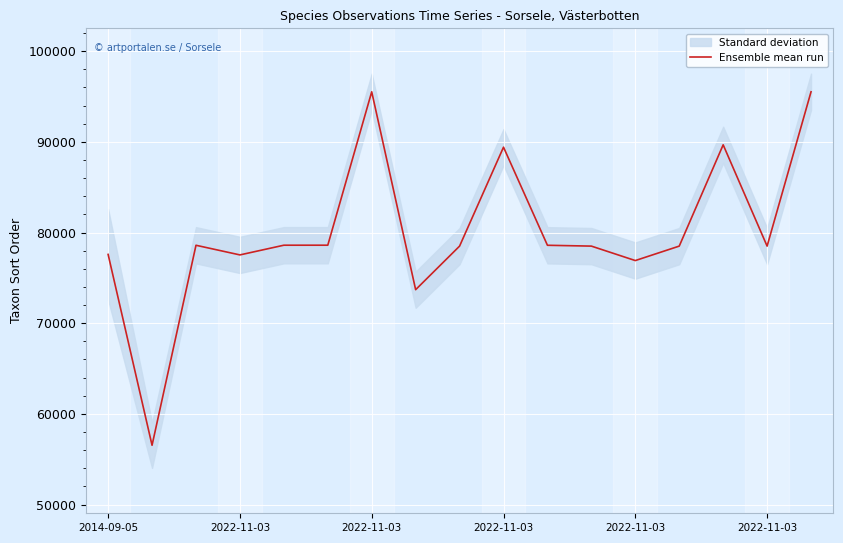

Between 11 and 15, which is larger?

11